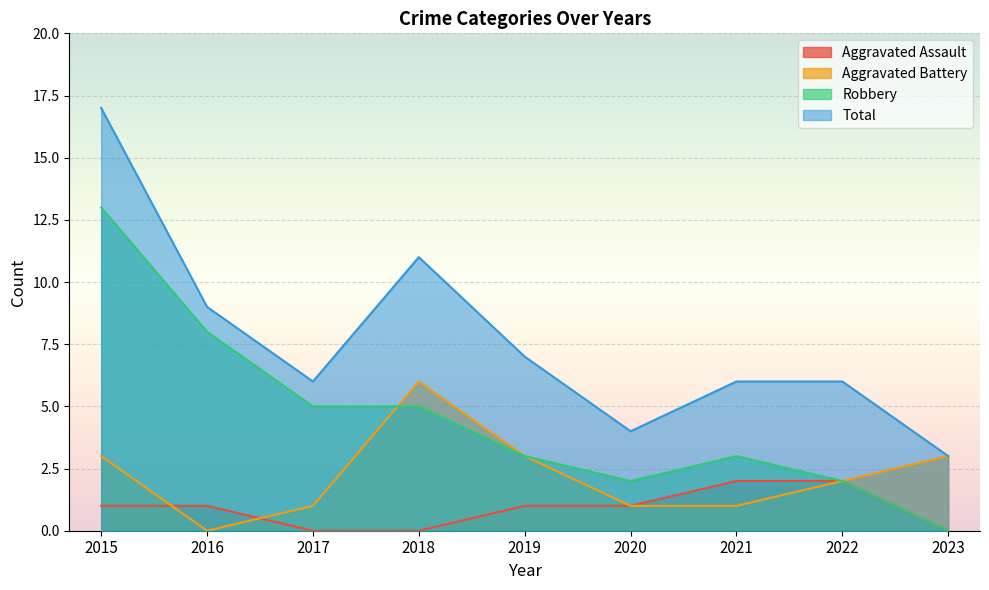

What is the difference between the maximum and minimum values in the Robbery series?

13